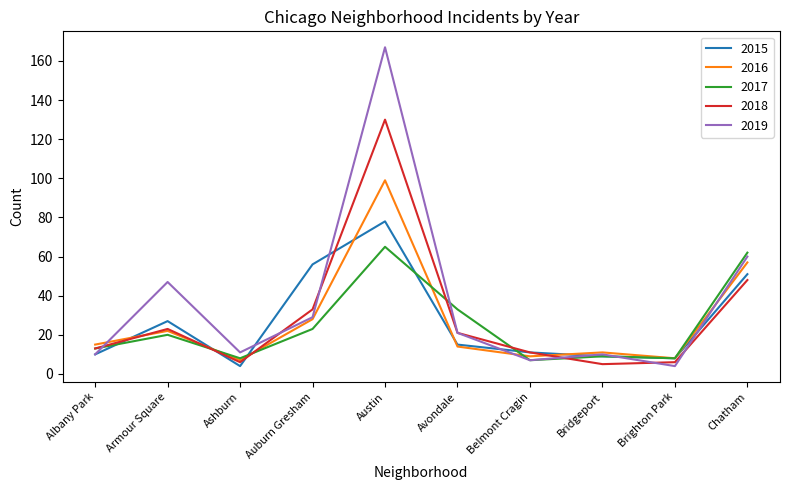

The 2018 series shows 6 at Ashburn. True or false?

True